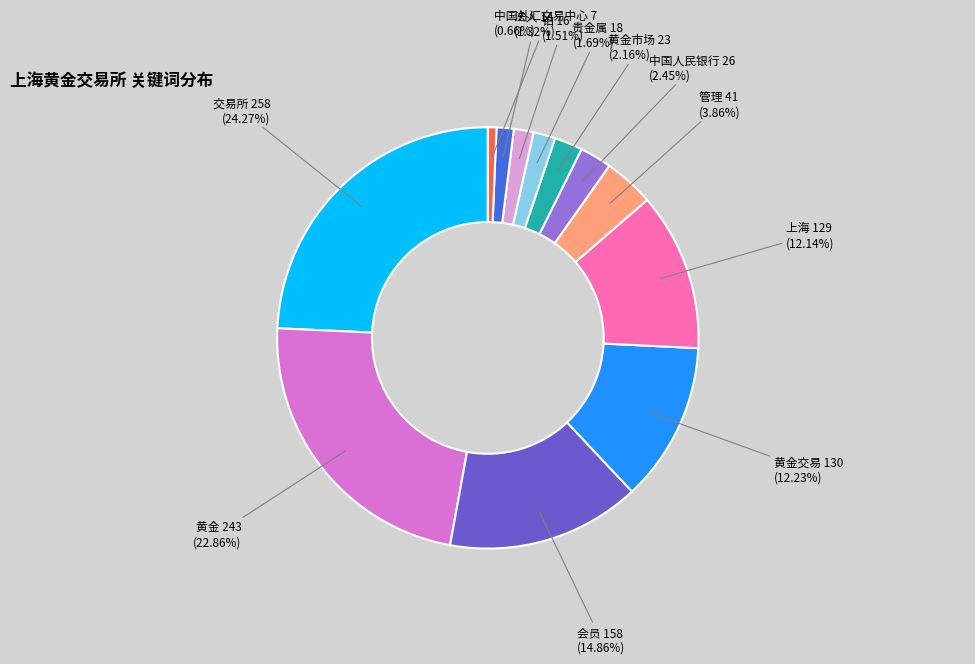

To the nearest percent, what is the difference between the largest and smallest slice percentages?

24%